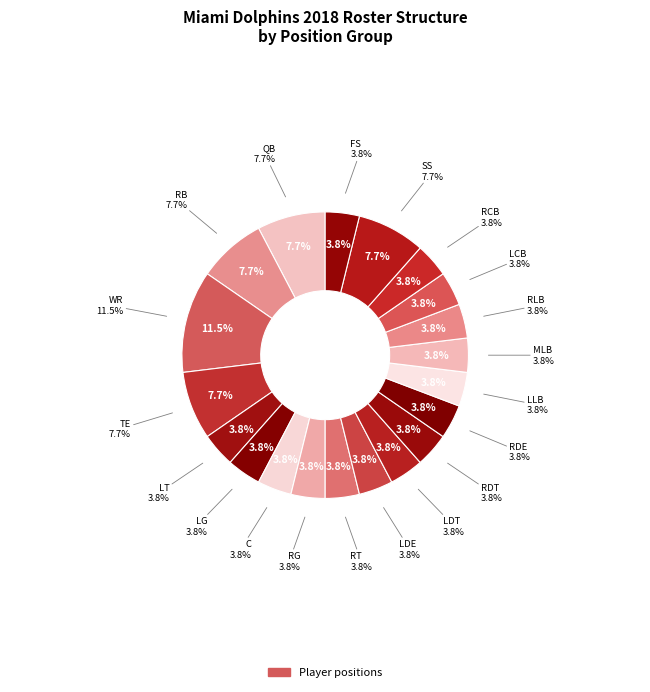

Does RB account for over 50% of the chart?

No